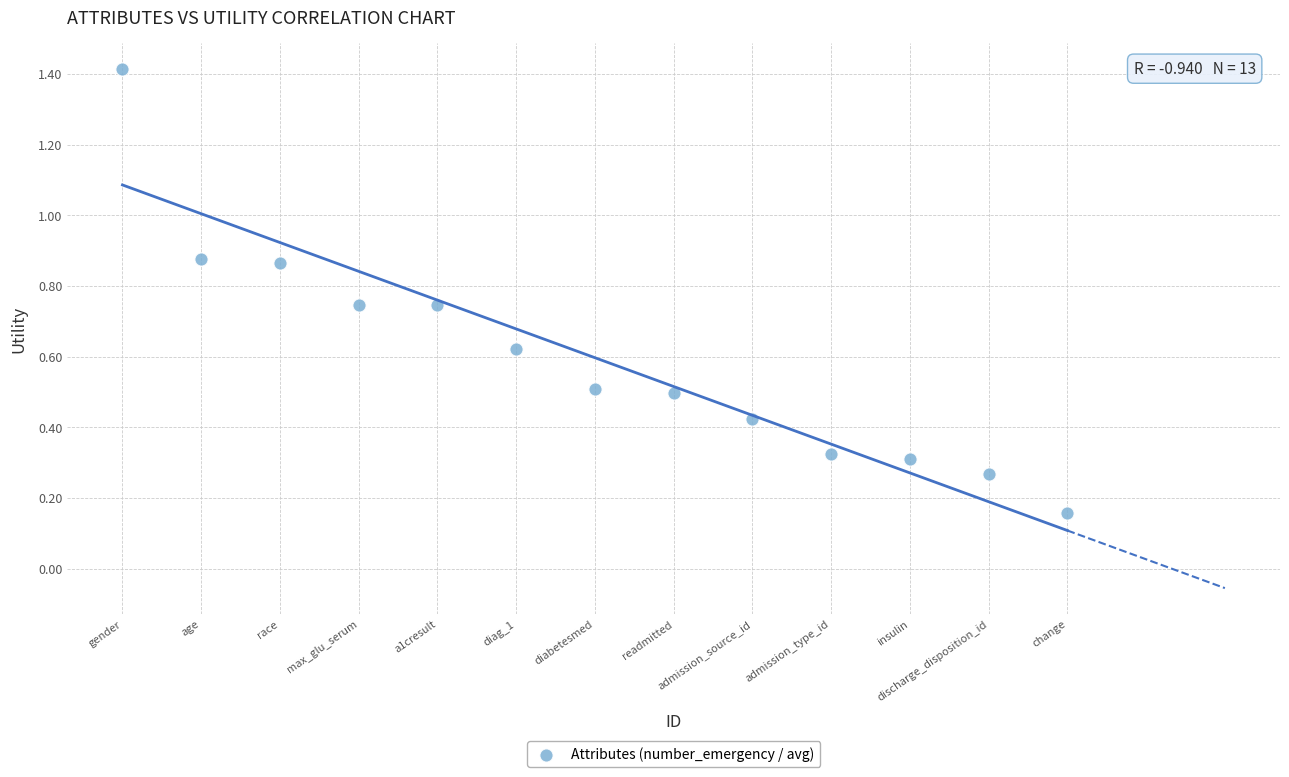

What is the range of Y values (max minus min)?

1.3